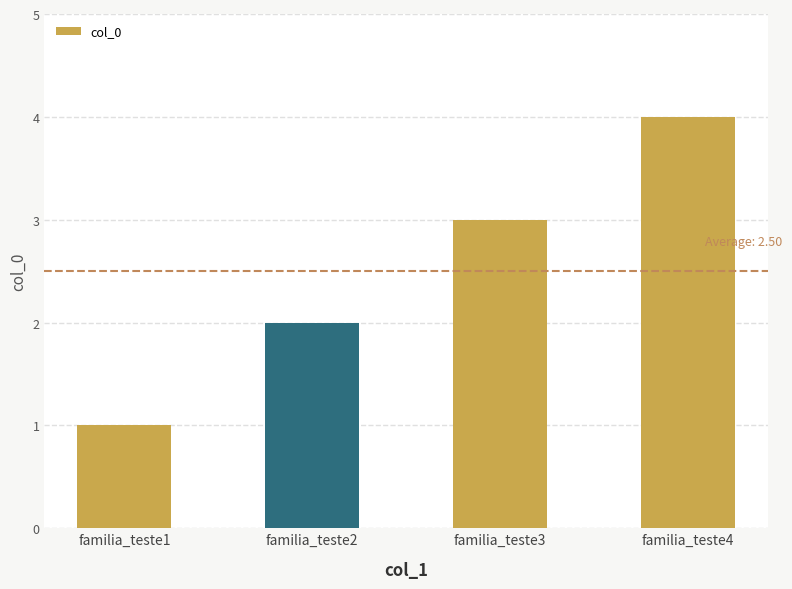

Where is the data nearest to the value 2?

familia_teste2